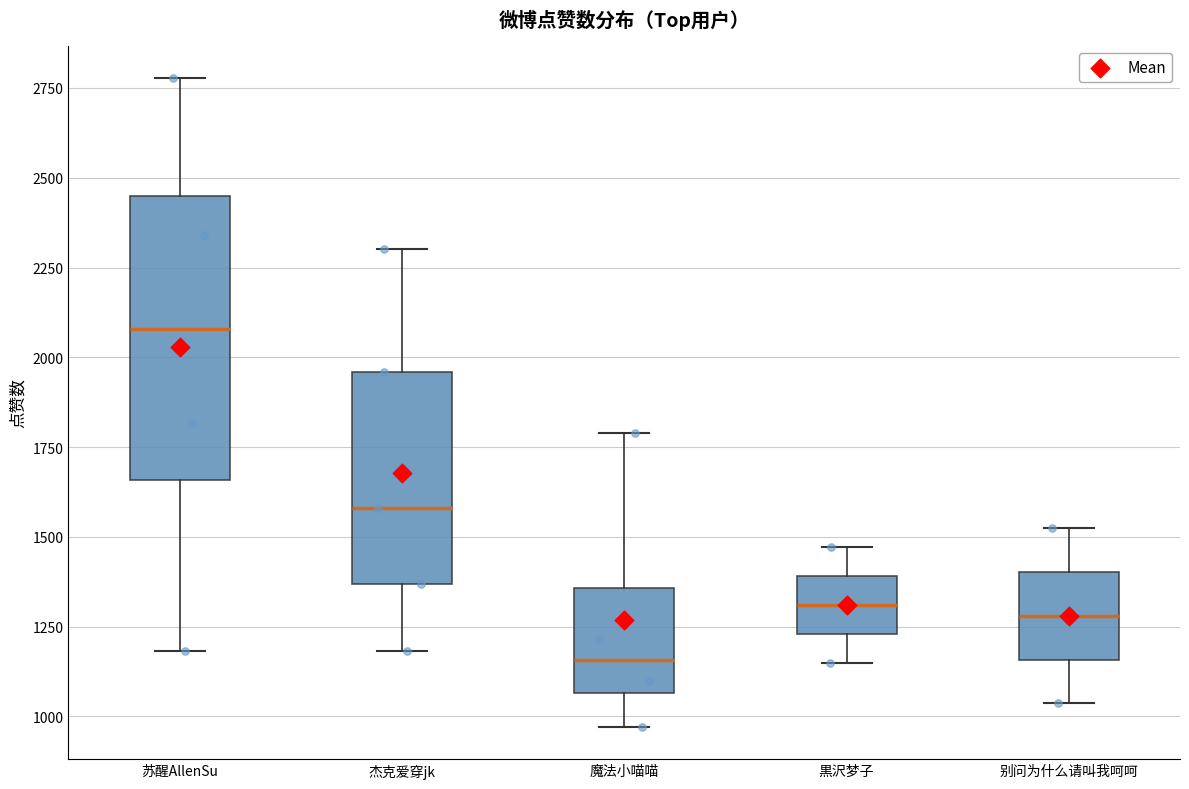

Reading left to right, read every box against the y-axis: the position of its median line, the range the box covers, and the ends of its whiskers. The values are not printed on the chart, so give them approximately, as read against the axis.

苏醒AllenSu: median 2100, box 1650 to 2450, whiskers 1200 to 2800
杰克爱穿jk: median 1600, box 1350 to 1950, whiskers 1200 to 2300
魔法小喵喵: median 1150, box 1050 to 1350, whiskers 950 to 1800
黒沢梦子: median 1300, box 1250 to 1400, whiskers 1150 to 1450
别问为什么请叫我呵呵: median 1300, box 1150 to 1400, whiskers 1050 to 1500